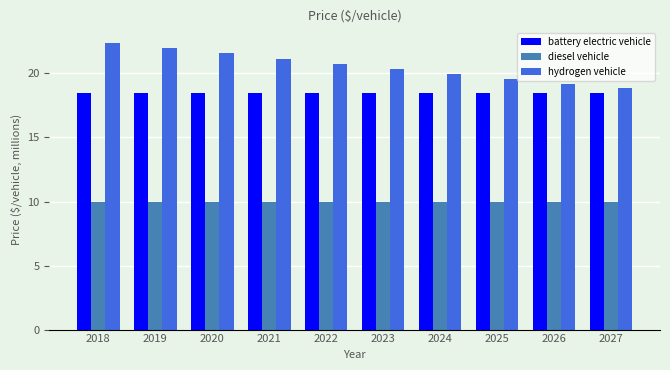

What is the total value across all series at 2018?

50.9